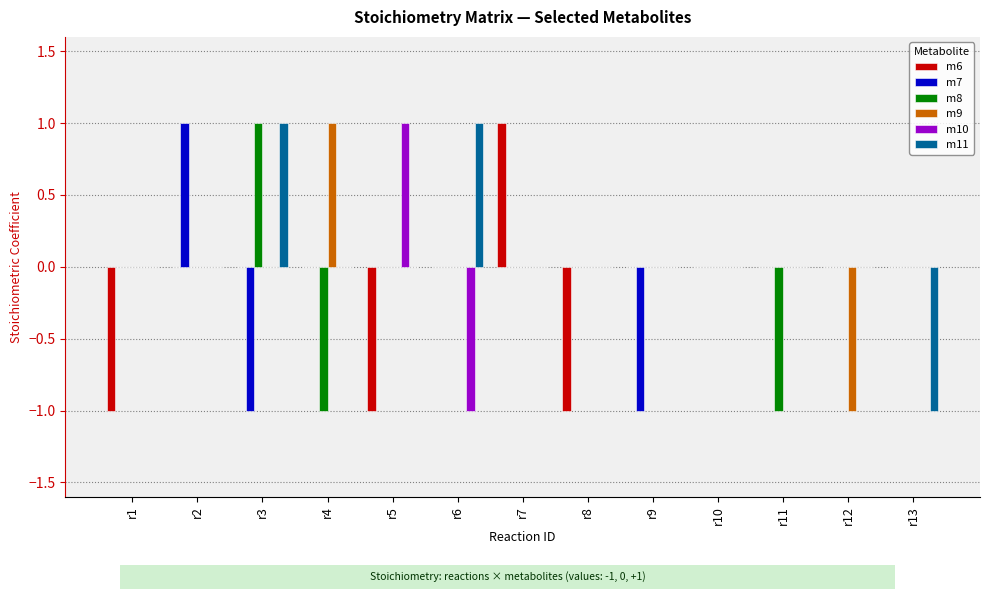

What are all the series names shown in the legend?

m6, m7, m8, m9, m10, m11